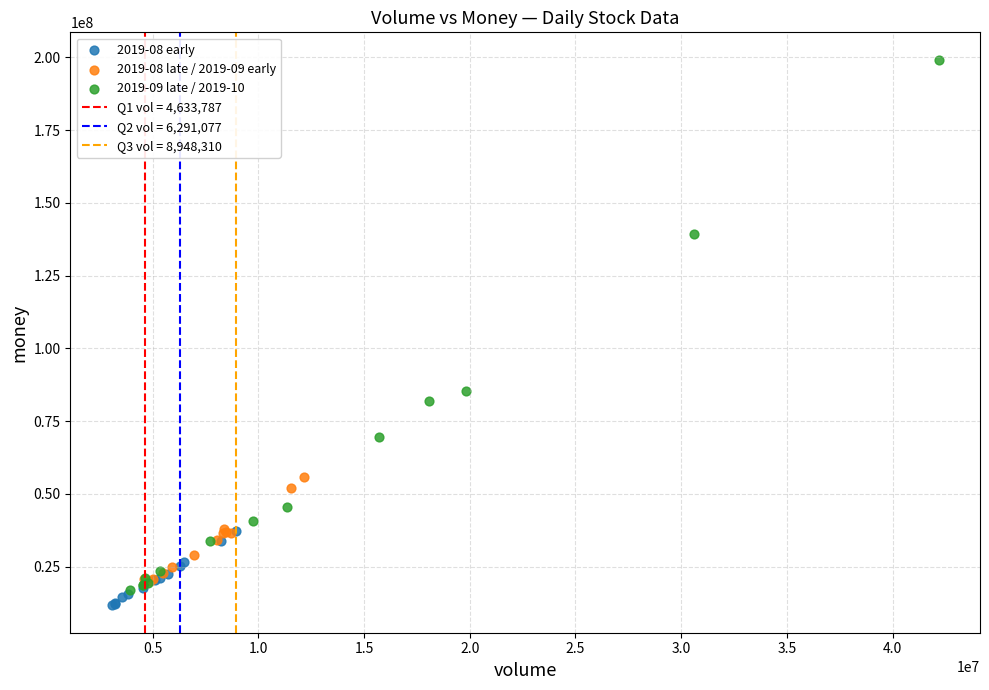

Which series has the largest Y range (max minus min)?

2019-09 late / 2019-10